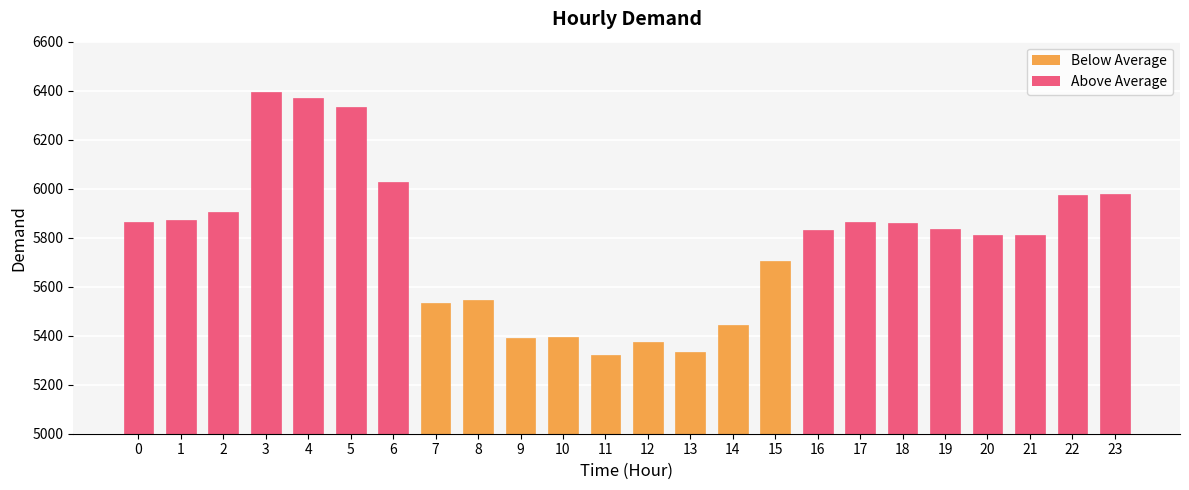

What is the change in value from 5 to 11?

-1011